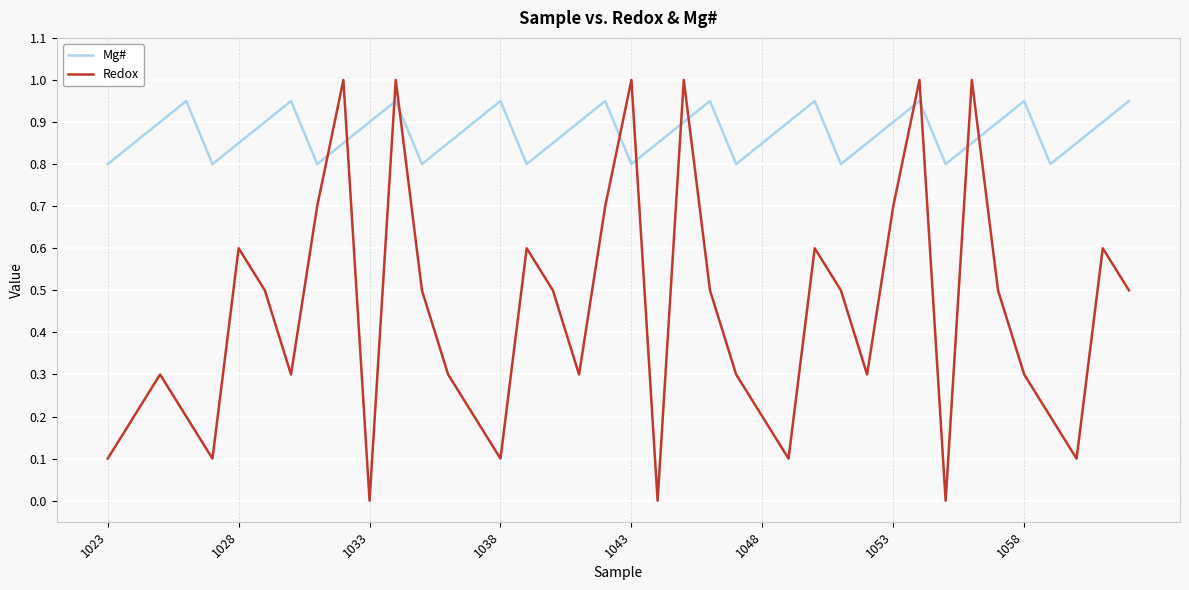

Which series has the largest total across all categories?

Mg#